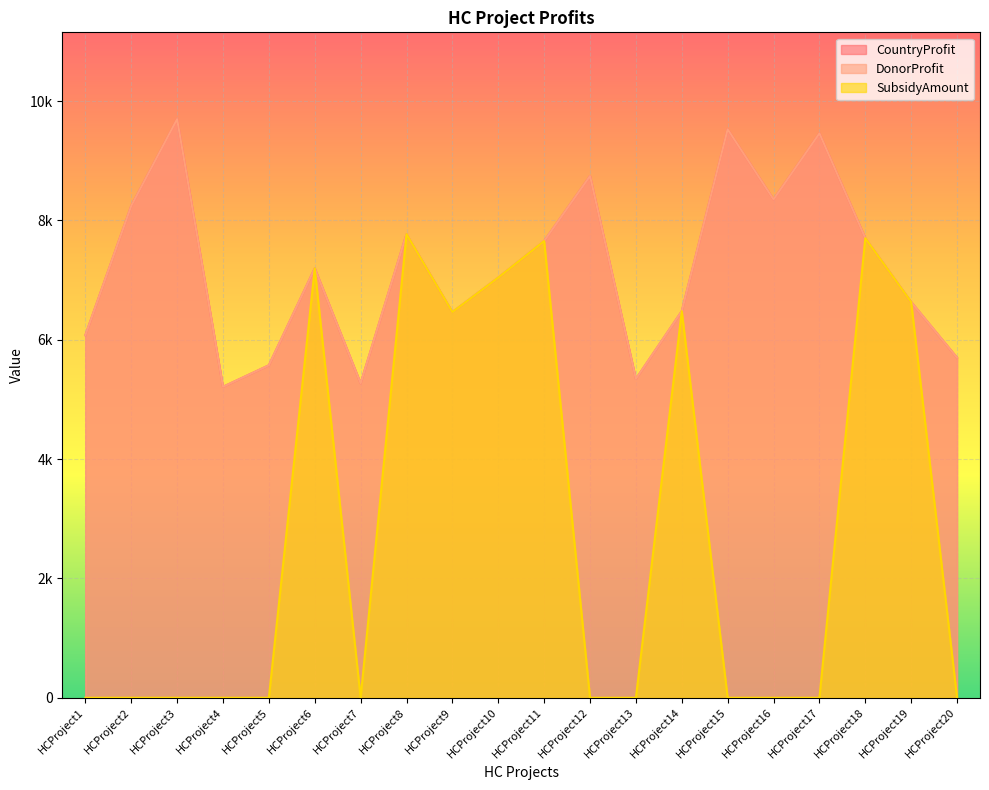

Which label corresponds to the smallest value in the chart?

HCProject1